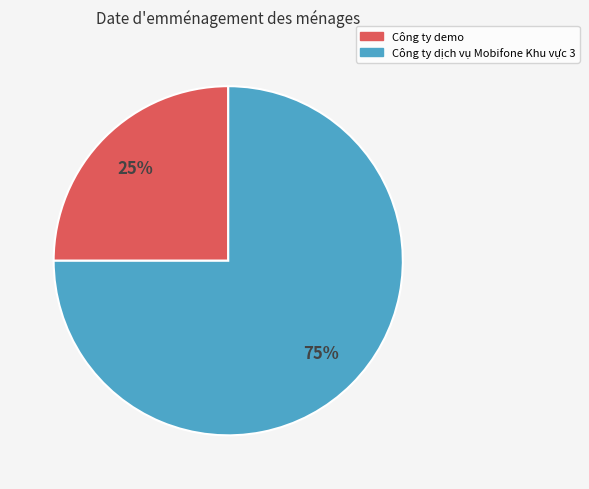

Which has a higher value, Công ty demo or Công ty dịch vụ Mobifone Khu vực 3?

Công ty dịch vụ Mobifone Khu vực 3